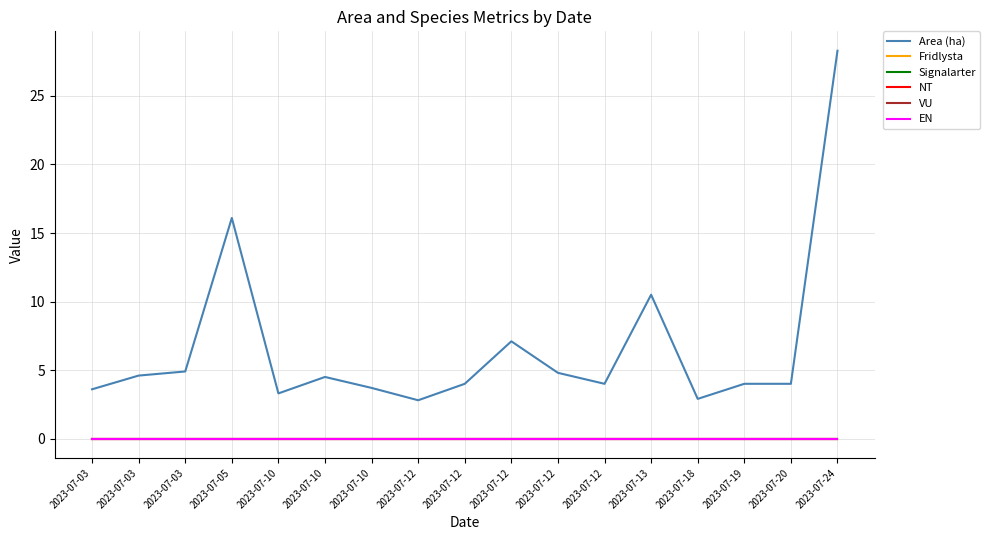

Which series has the largest range (max minus min)?

Area (ha)